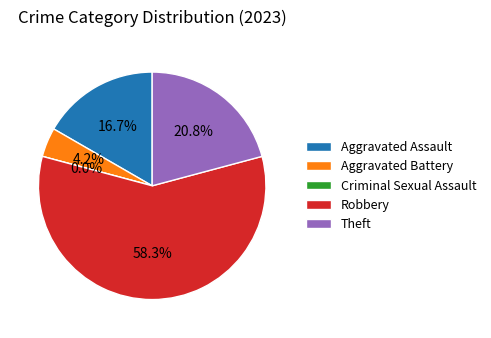

Do Theft and Aggravated Battery together represent more than half of the pie?

No